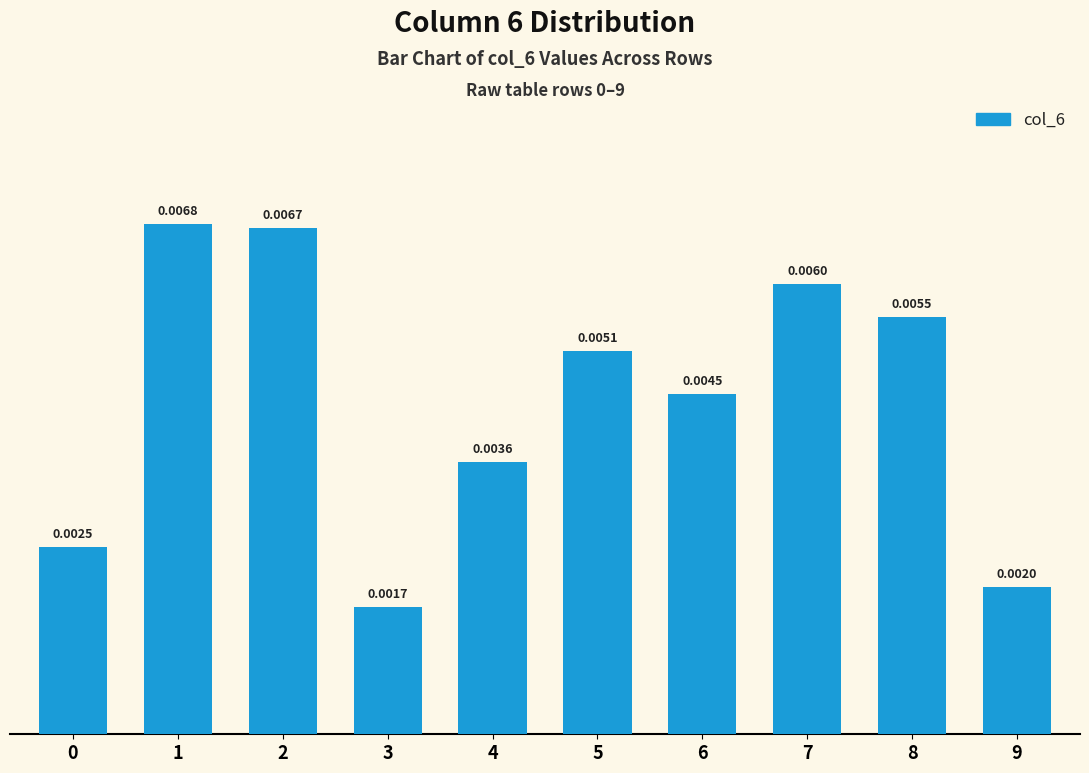

Which has a higher value, 9 or 3?

9